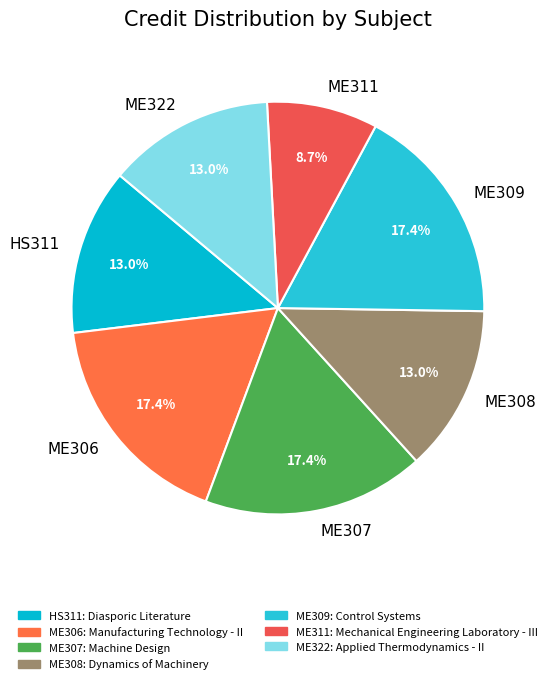

Is it true that ME306 is 7% of the pie?

False